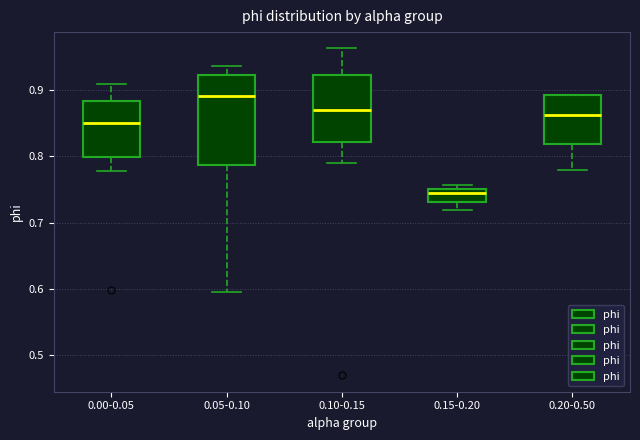

Reading left to right, transcribe this box plot: for each box, give where its median line is, the range the box spans, and where its two whiskers end, as read against the y-axis. The values are not printed on the chart, so give them approximately, as read against the axis.

0.00-0.05: median 0.85, box 0.80 to 0.88, whiskers 0.78 to 0.91
0.05-0.10: median 0.89, box 0.79 to 0.92, whiskers 0.59 to 0.94
0.10-0.15: median 0.87, box 0.82 to 0.92, whiskers 0.79 to 0.96
0.15-0.20: median 0.74, box 0.73 to 0.75, whiskers 0.72 to 0.76
0.20-0.50: median 0.86, box 0.82 to 0.89, whiskers 0.78 to 0.89